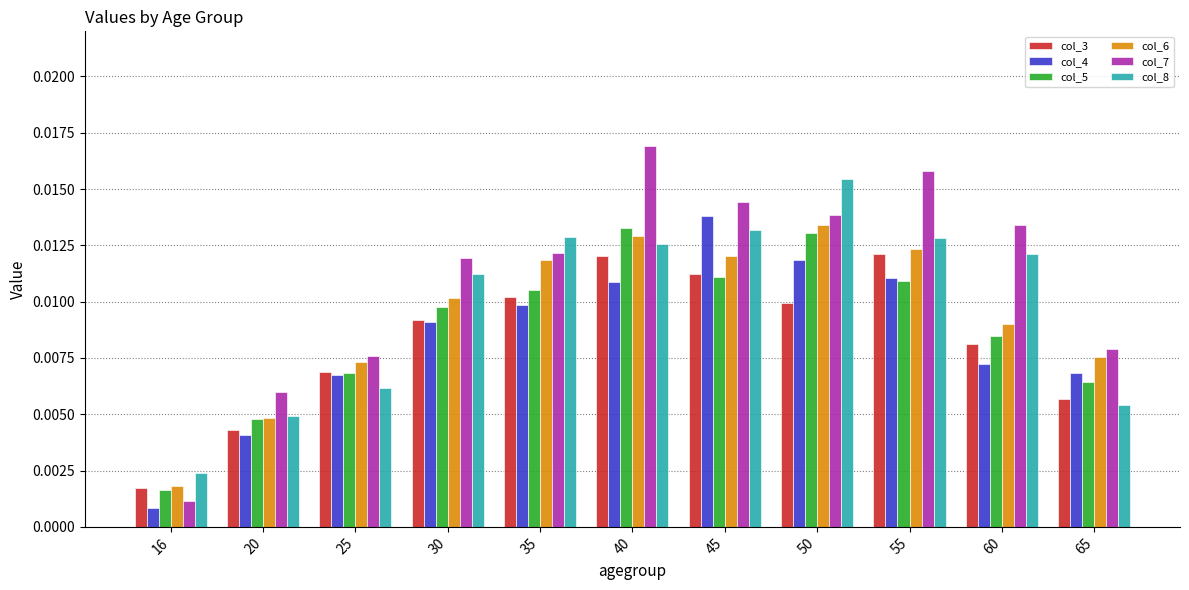

Which series has the largest total across all categories?

col_7